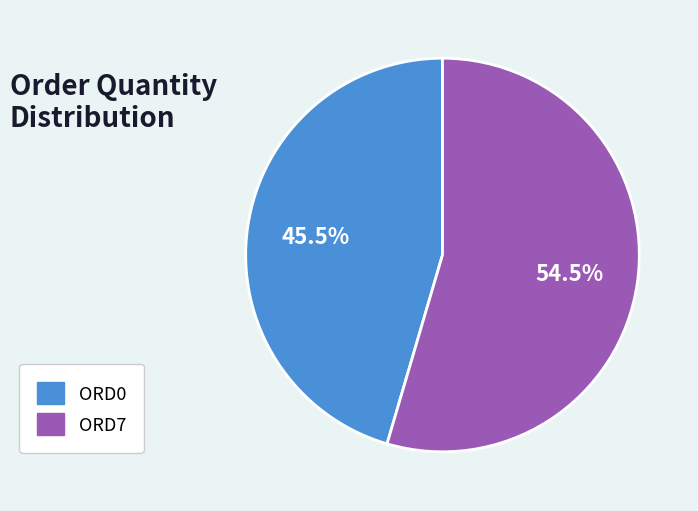

Does ORD0 account for over 50% of the chart?

No